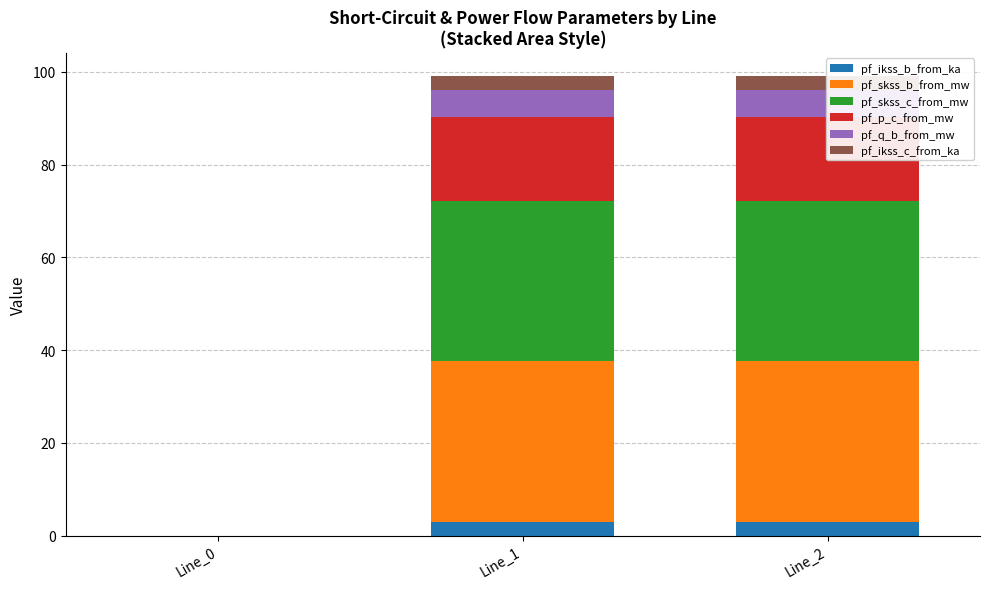

Reading left to right, list all the values displayed in this chart.

pf_ikss_b_from_ka: 0.0	3.0	3.0
pf_skss_b_from_mw: 0.0	34.6	34.6
pf_skss_c_from_mw: 0.0	34.6	34.6
pf_p_c_from_mw: 0.0	18.1	18.1
pf_q_b_from_mw: 0.0	5.9	5.9
pf_ikss_c_from_ka: 0.0	3.0	3.0